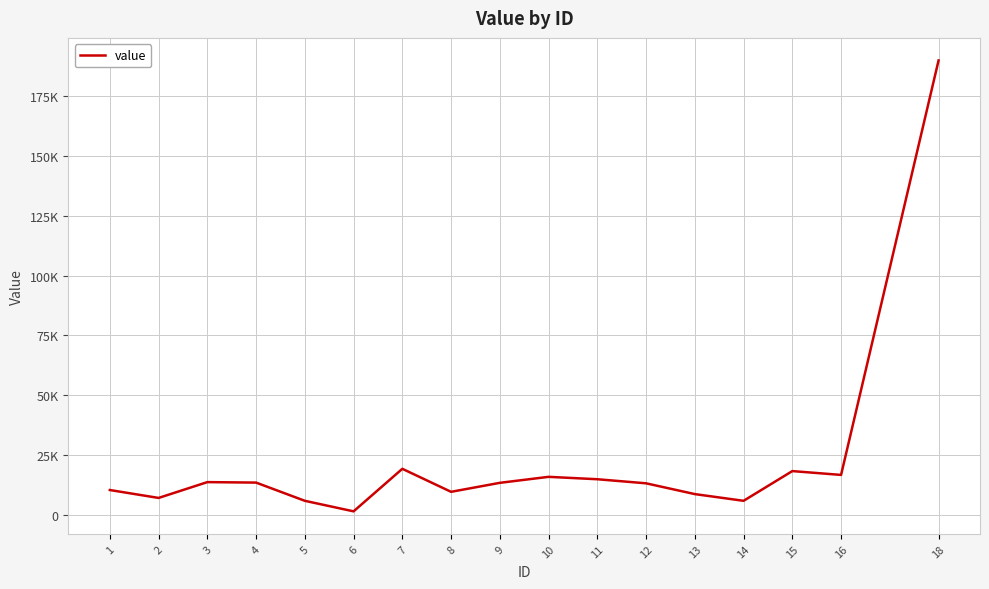

Does the chart display data point markers on the line(s)?

No